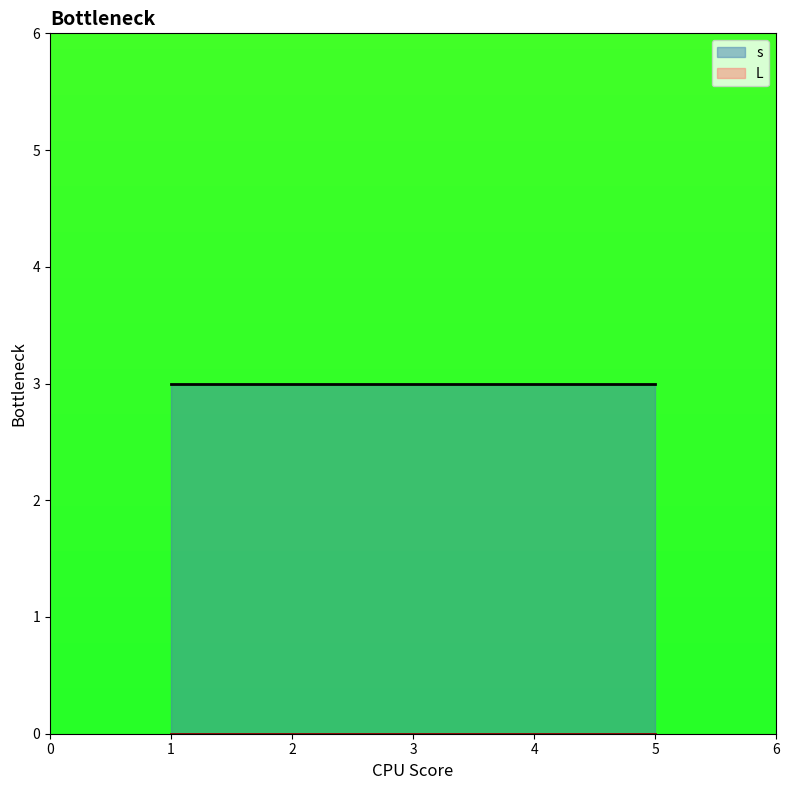

Does the chart have visible grid lines?

No